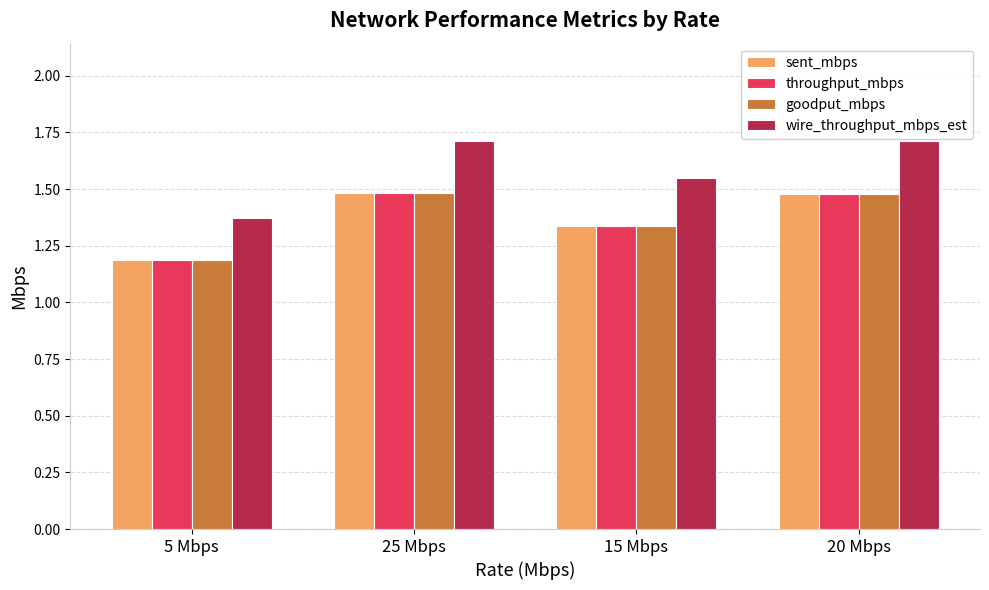

Which series has the largest total across all categories?

wire_throughput_mbps_est